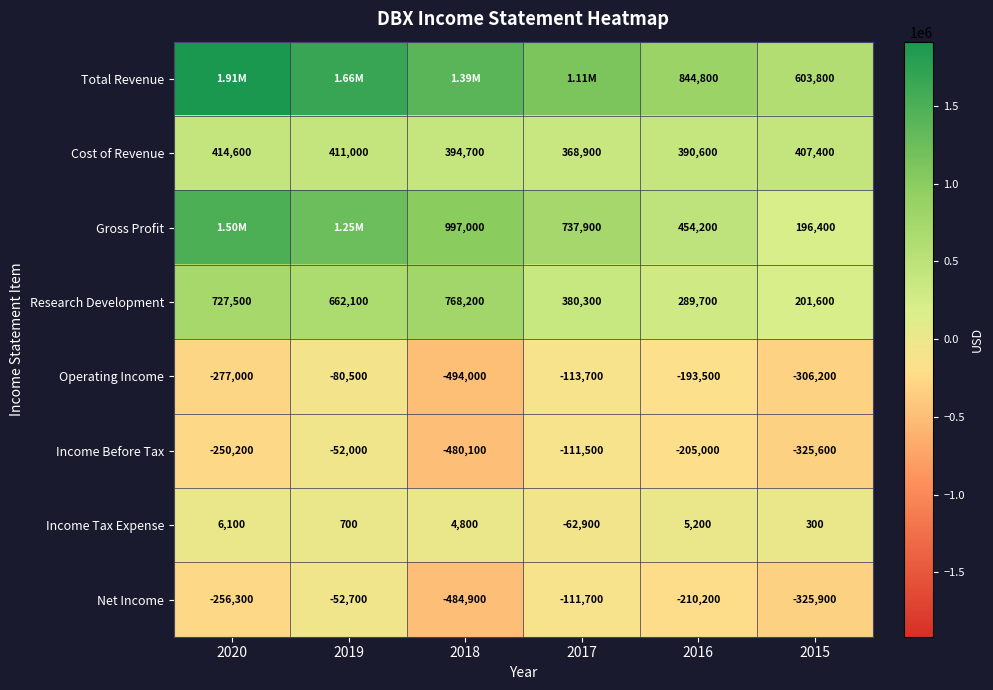

What is the difference between the Operating Income values at 2018 and 2015?

187800